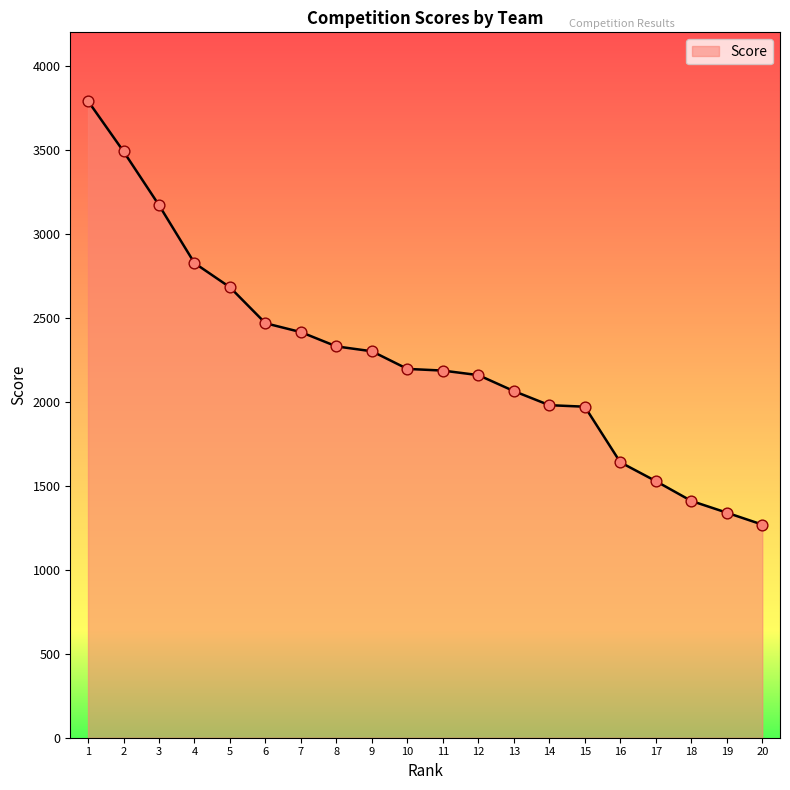

What is the ratio of the value at 3 to the value at 5?

1.2